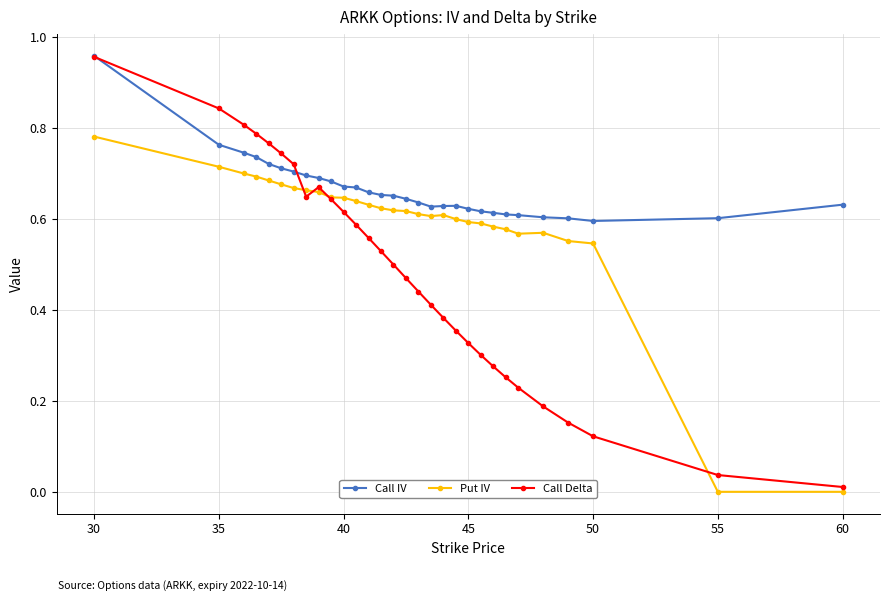

What is the sum of all Call IV values?

20.0